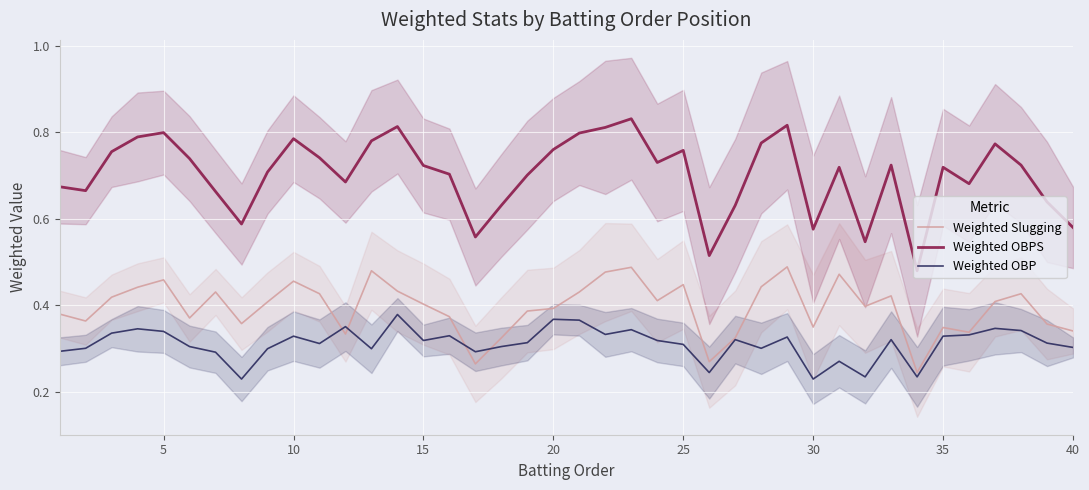

True or false: Weighted OBPS and Weighted OBP cross at least once.

False